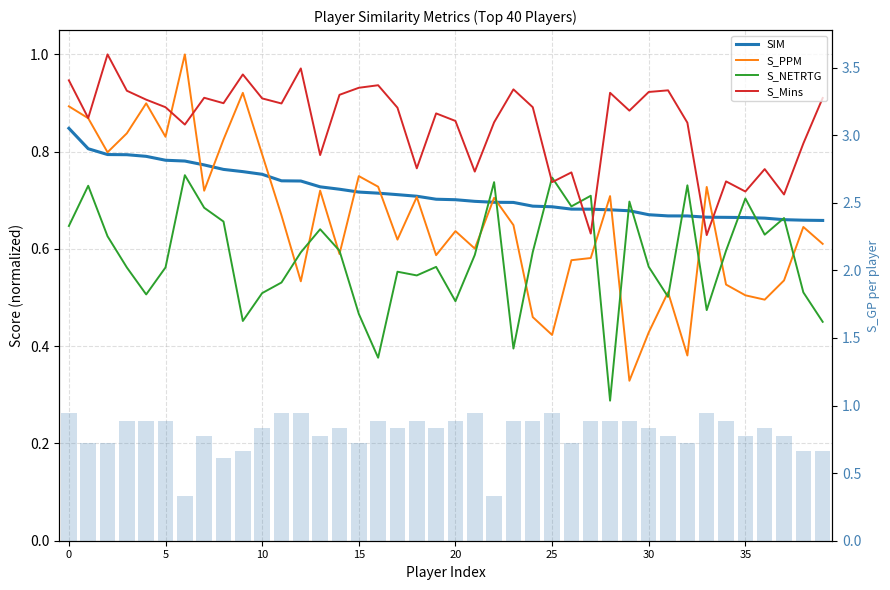

What is the average value of the S_GP (bars) series?

0.8